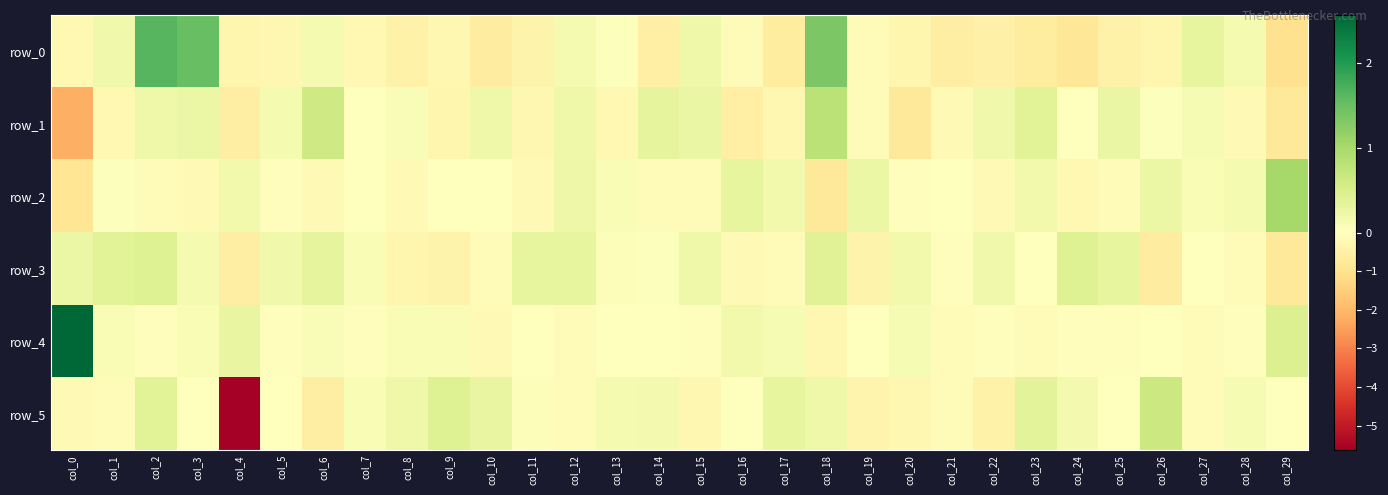

True or false: row_3 has a value of 0.1 at col_3.

True